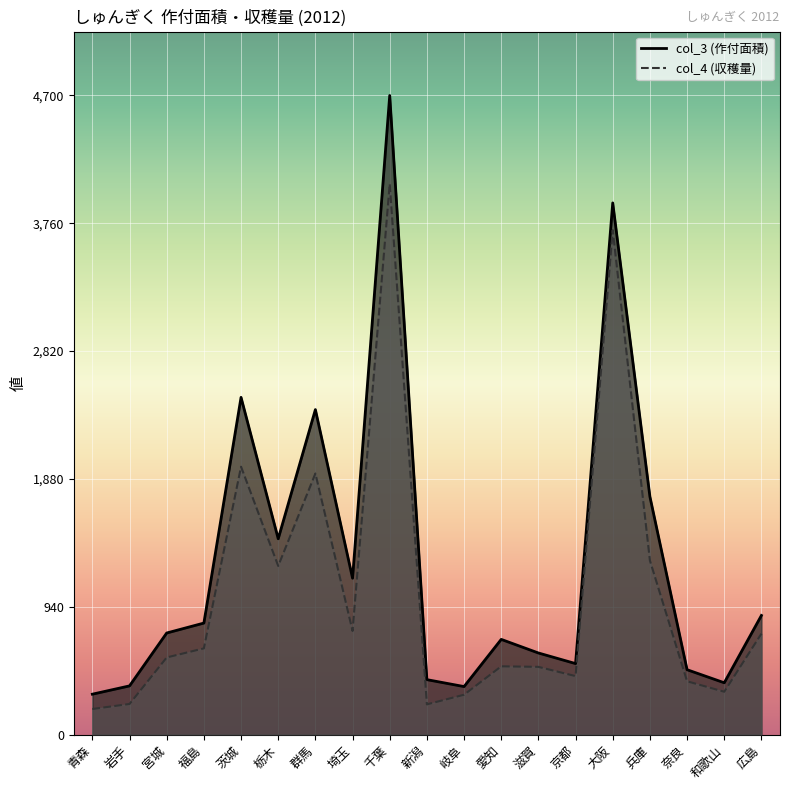

Reading left to right, what are all the values shown in this chart?

col_3: 297	358	747	820	2480	1440	2390	1150	4700	404	353	700	600	522	3910	1750	477	381	876
col_4: 188	225	567	634	1970	1240	1920	762	4050	222	293	502	498	430	3710	1280	392	315	742